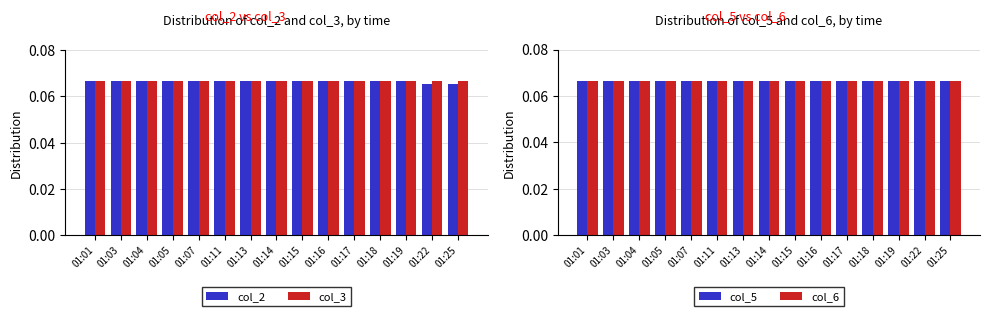

What is the average value of the col_6 series?

0.1